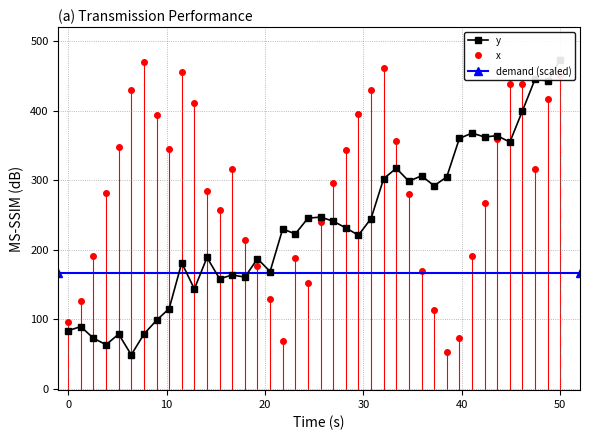

True or false: x has more than 1 points higher than both neighbors.

True